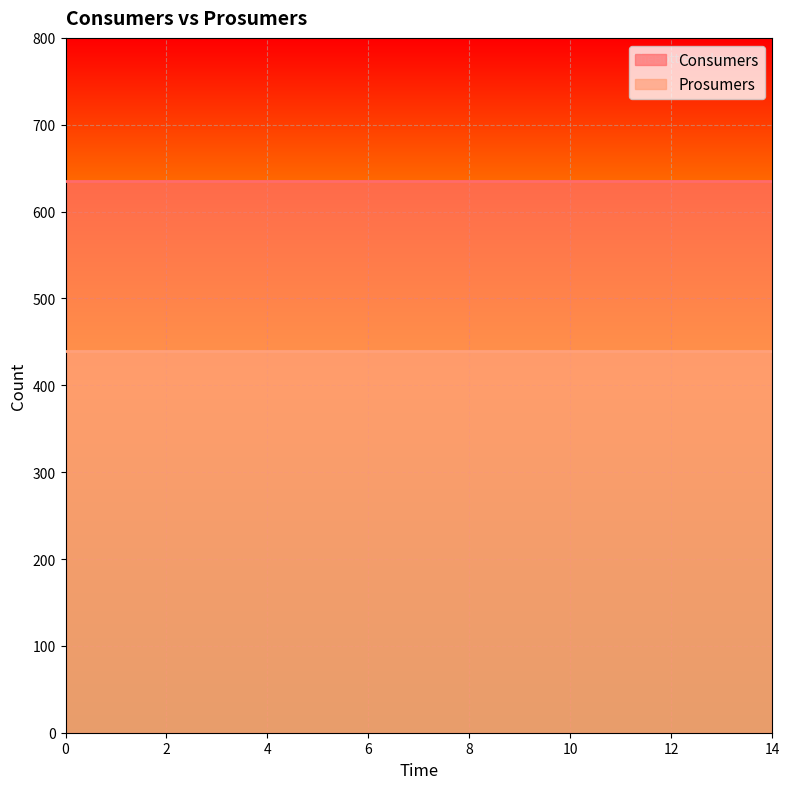

List the labels in order of Consumers value, largest first.

0, 1, 2, 3, 4, 5, 6, 7, 8, 9, 10, 11, 12, 13, 14